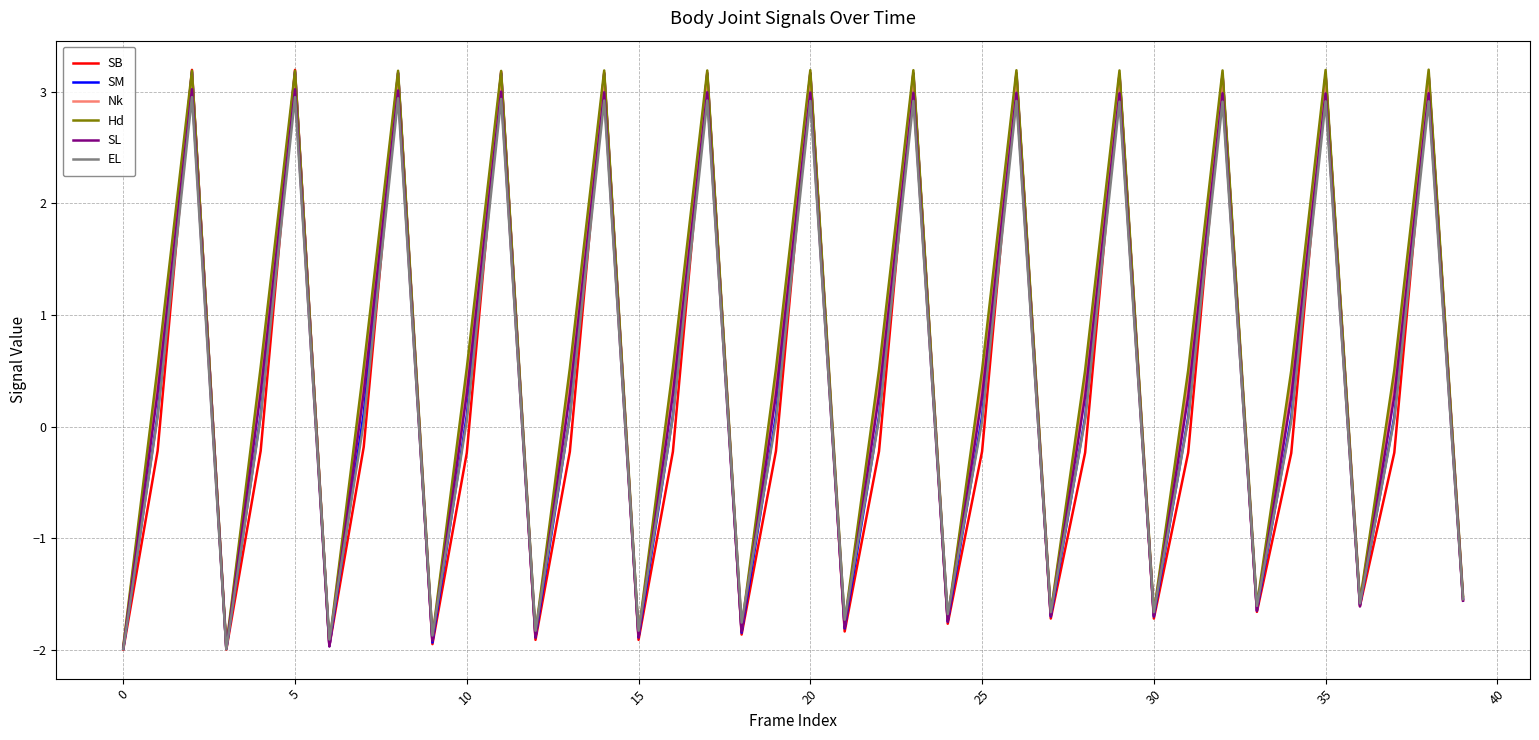

True or false: Hd has more than 1 interior local peaks.

True